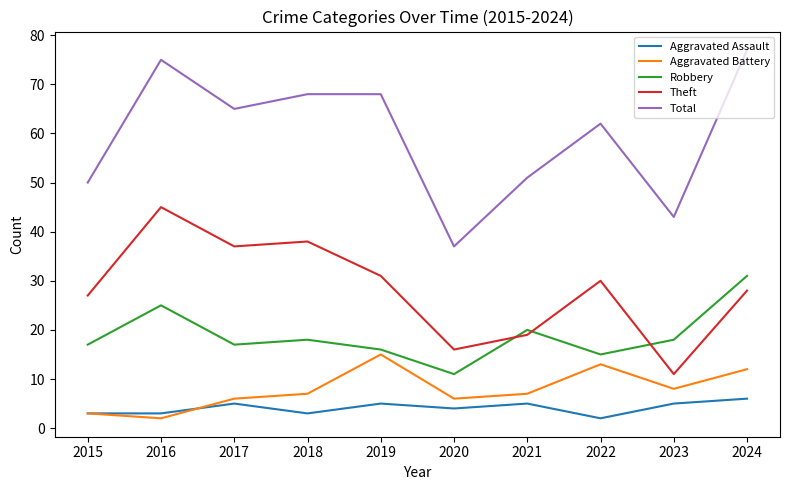

What value does the Aggravated Battery series have at 2018?

7